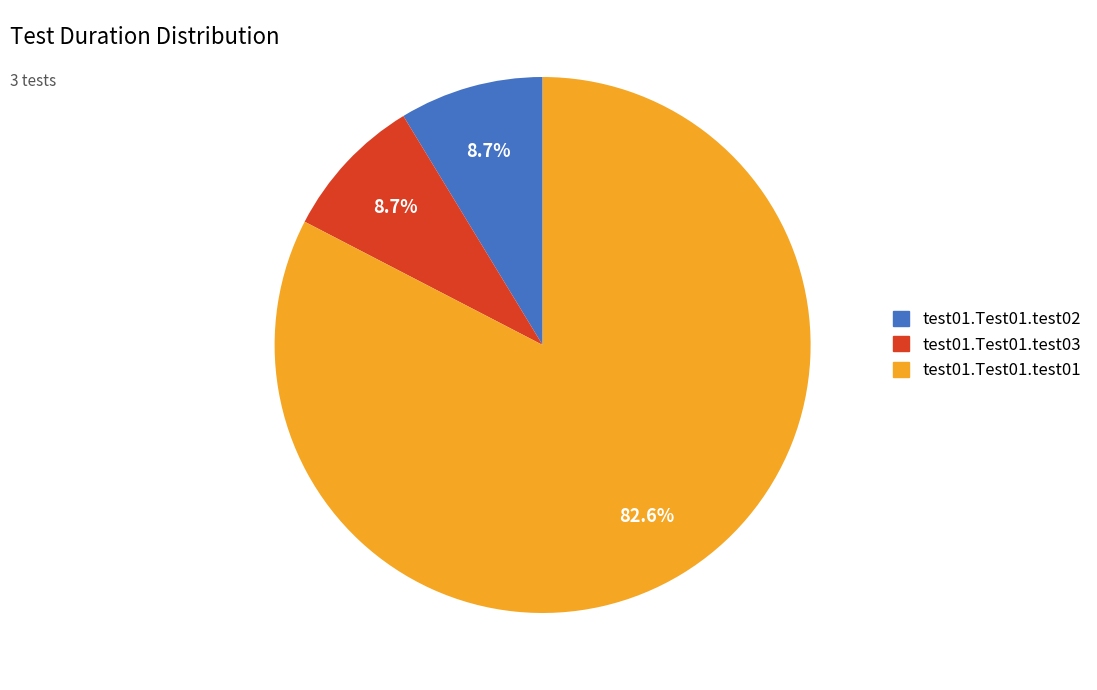

To the nearest percent, what is the difference between the test01.Test01.test03 and test01.Test01.test01 slice percentages?

74%